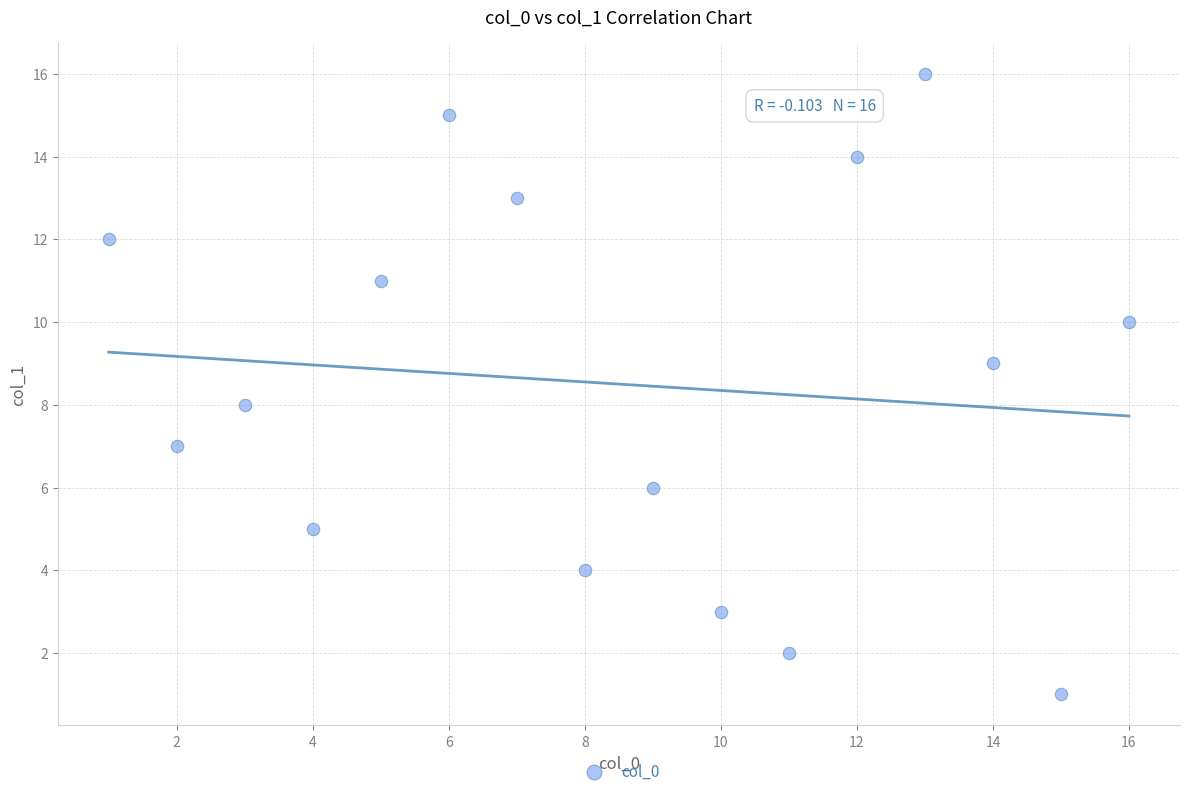

What is the range of X values (max minus min)?

15